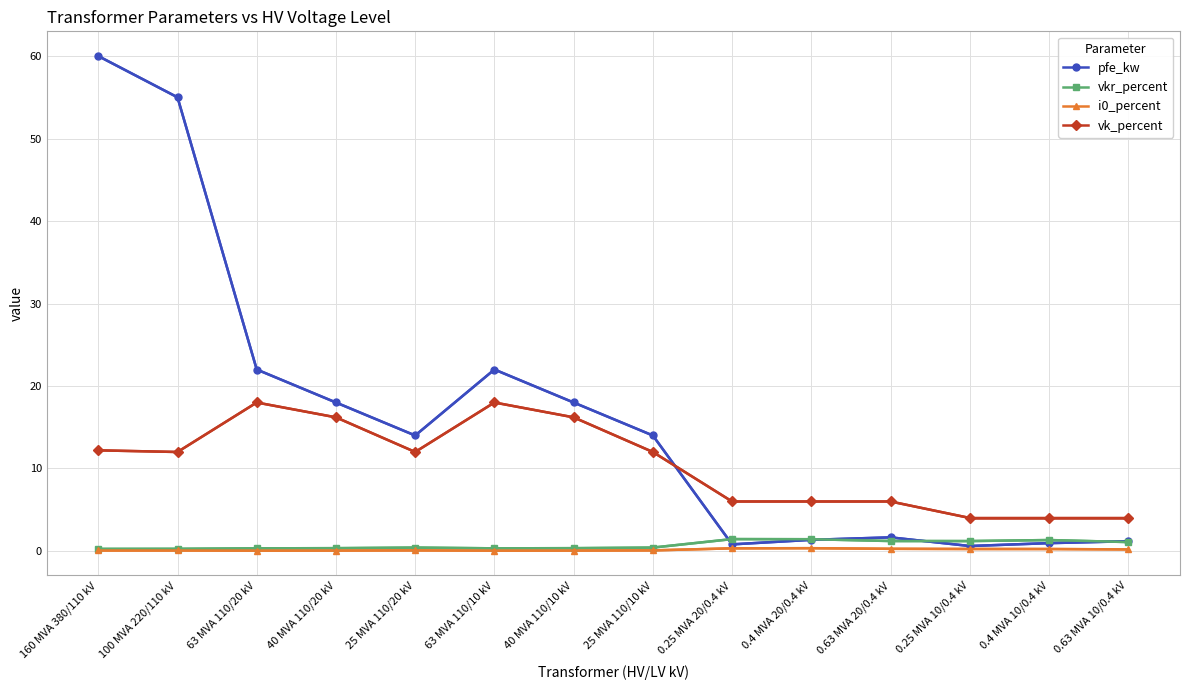

True or false: vk_percent and vkr_percent intersect in this chart.

False